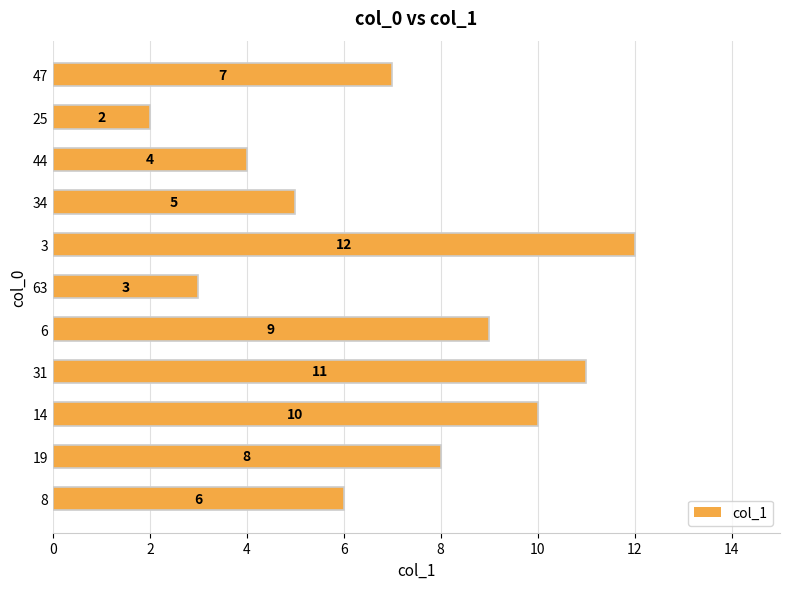

What is the sum of all values?

77